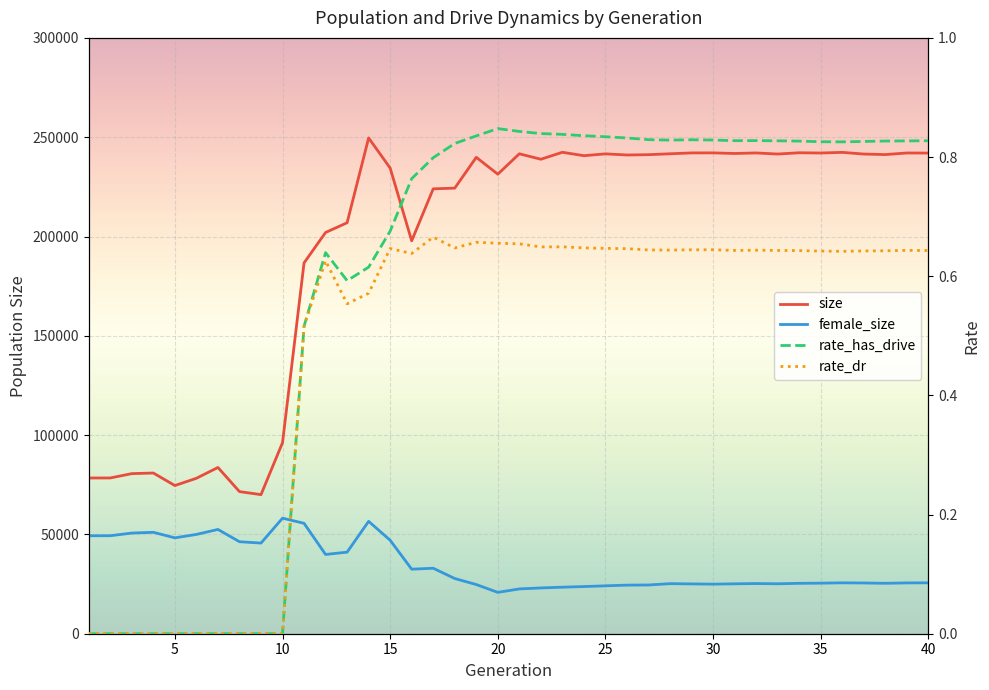

True or false: rate_dr has more than 0 interior local peaks.

True